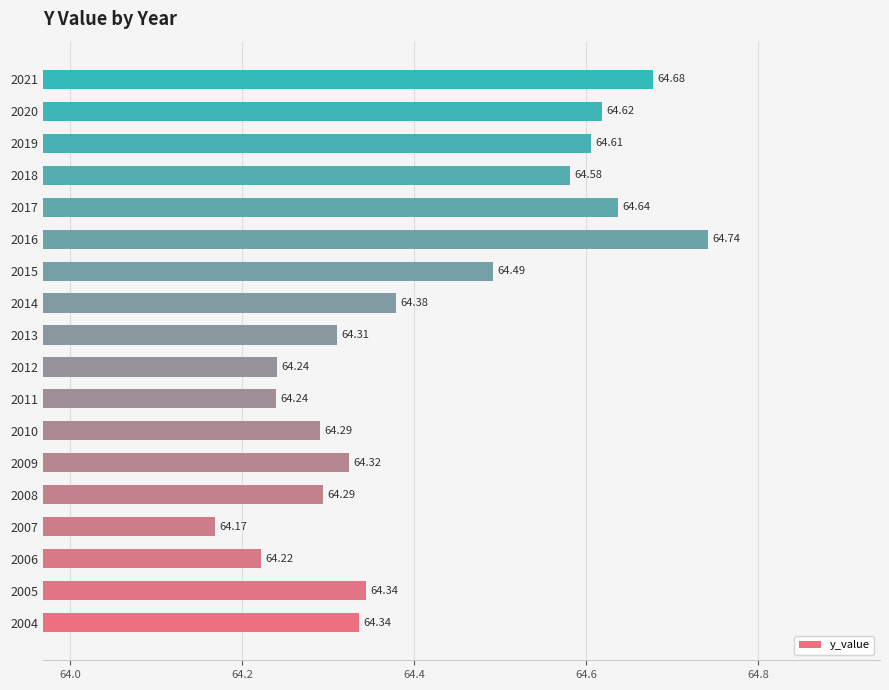

What is the average value?

64.4